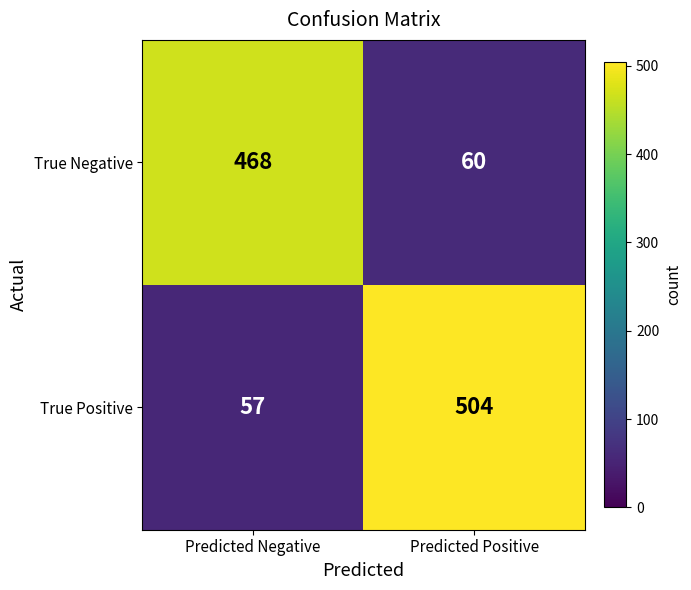

What is the spread (max minus min) of values at Predicted Negative?

411